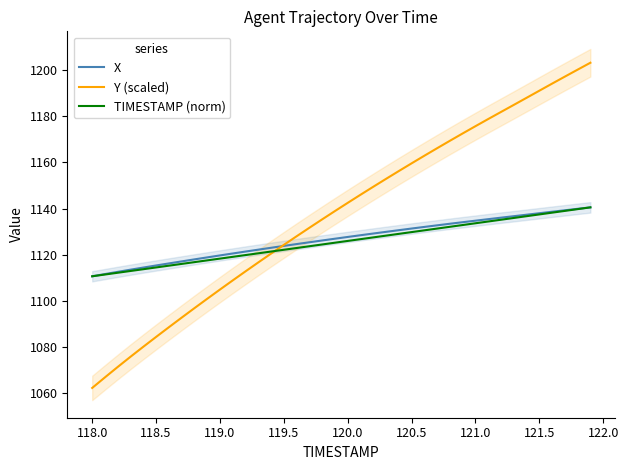

What is the lowest value of the Y (scaled) series?

1062.1